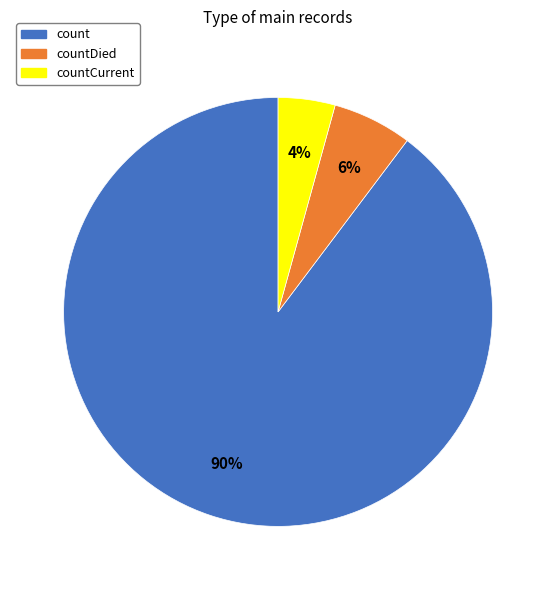

Is there any slice that represents more than half of the pie?

Yes